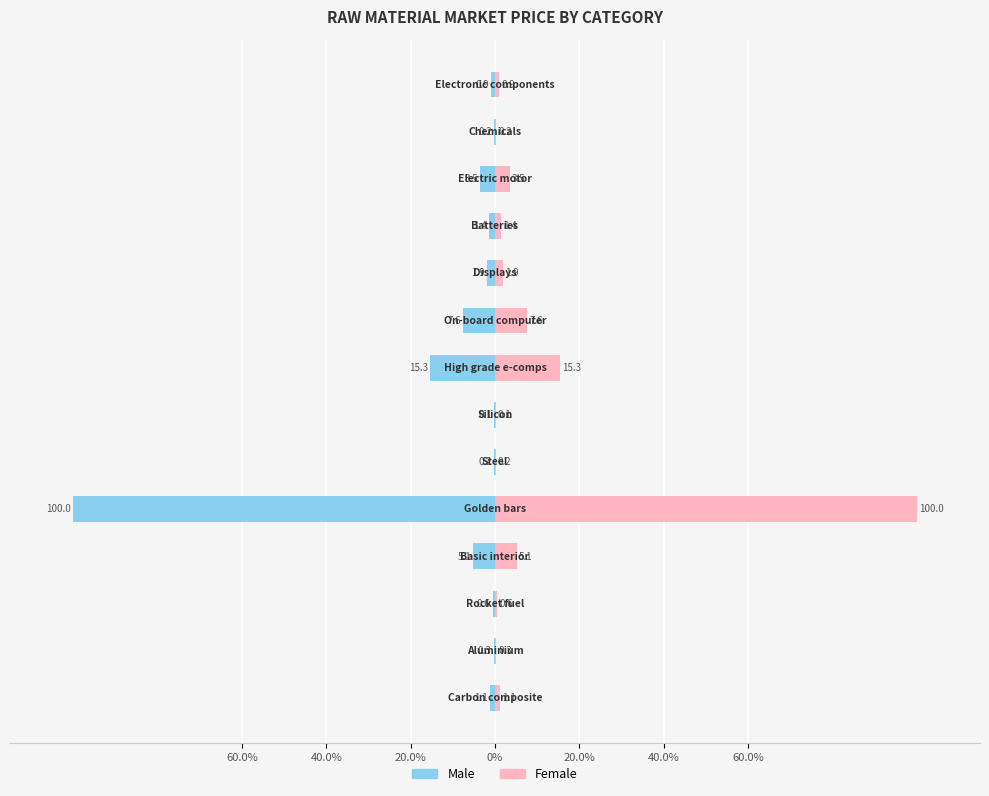

Is it true that Male equals -7.6 at 8?

True